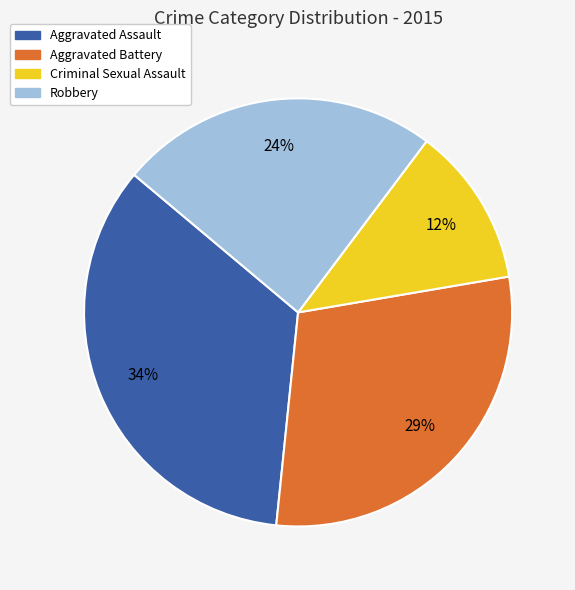

The Criminal Sexual Assault slice represents 3% of the pie. True or false?

False